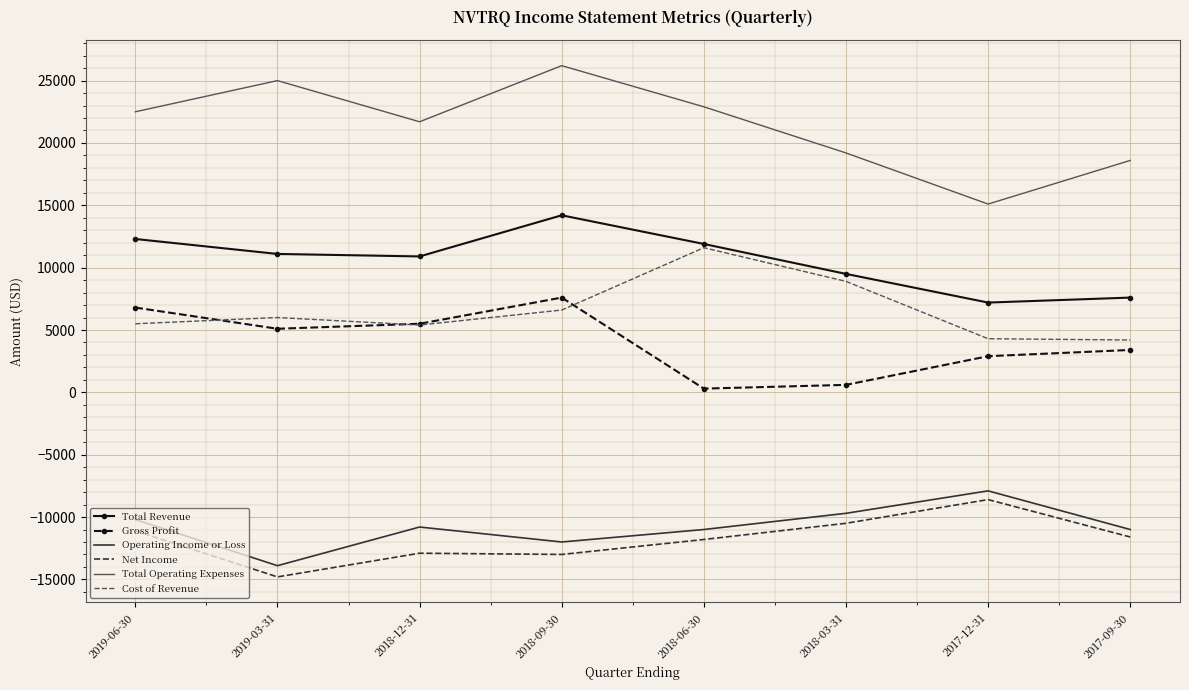

What are all the series names shown in the legend?

Total Revenue, Gross Profit, Operating Income or Loss, Net Income, Total Operating Expenses, Cost of Revenue